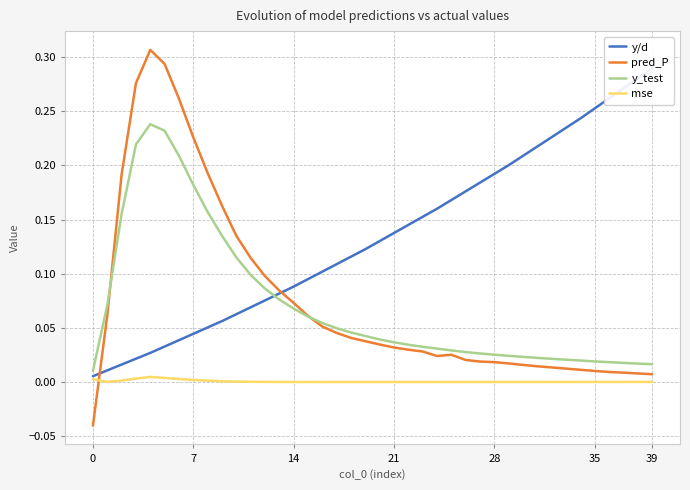

The value of pred_P at 21 is 0.0. True or false?

False